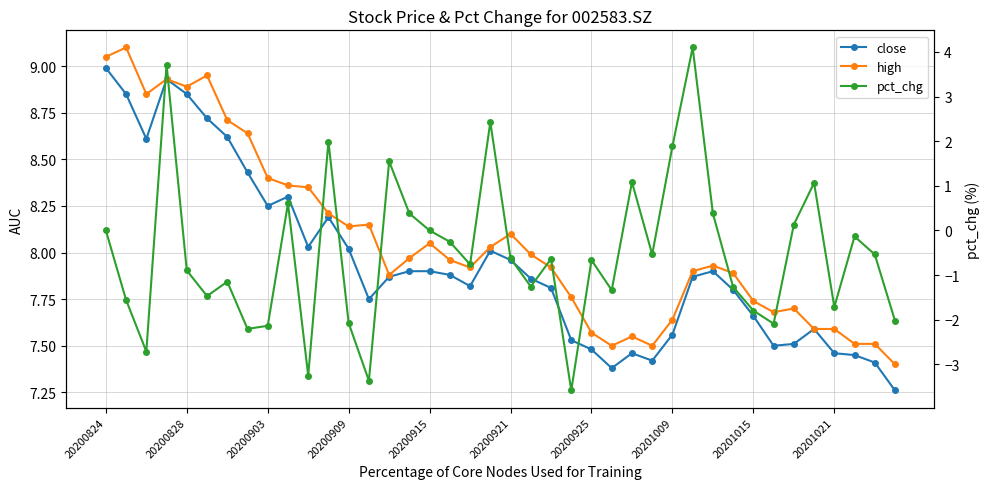

True or false: pct_chg and close cross at least once.

False